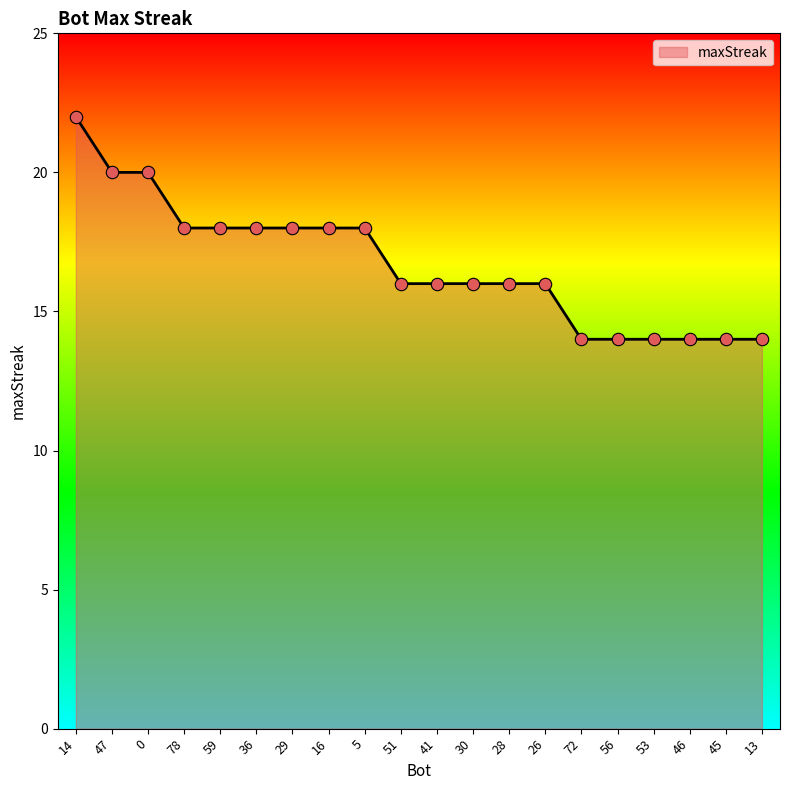

What is the change in value from 5 to 72?

-4